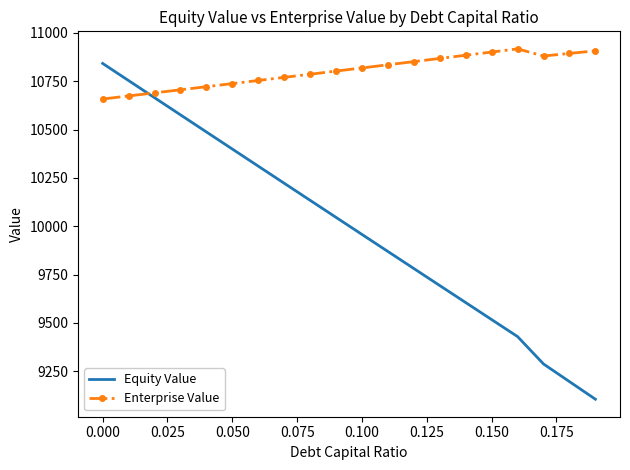

What is the lowest value of the Equity Value series?

9105.8